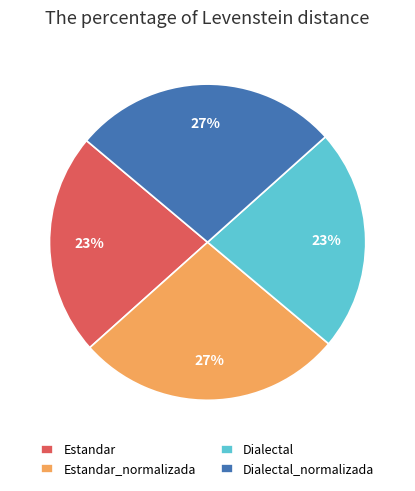

Count the number of slices in the pie.

4